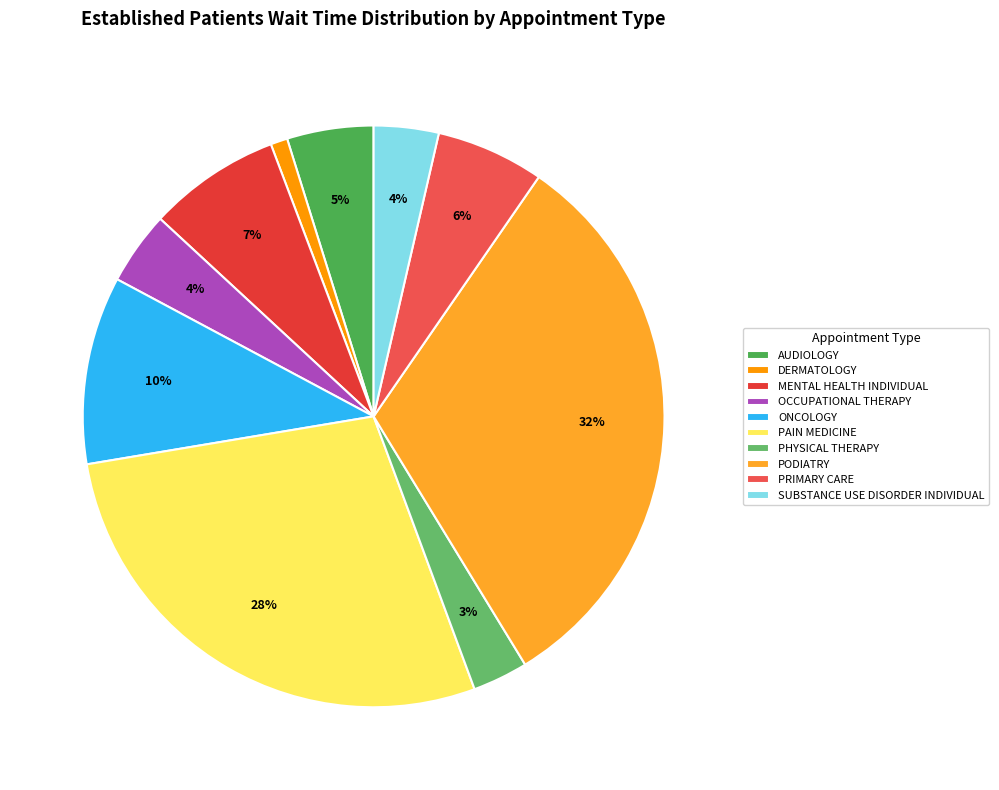

What percentage do OCCUPATIONAL THERAPY and AUDIOLOGY together represent?

8.9%